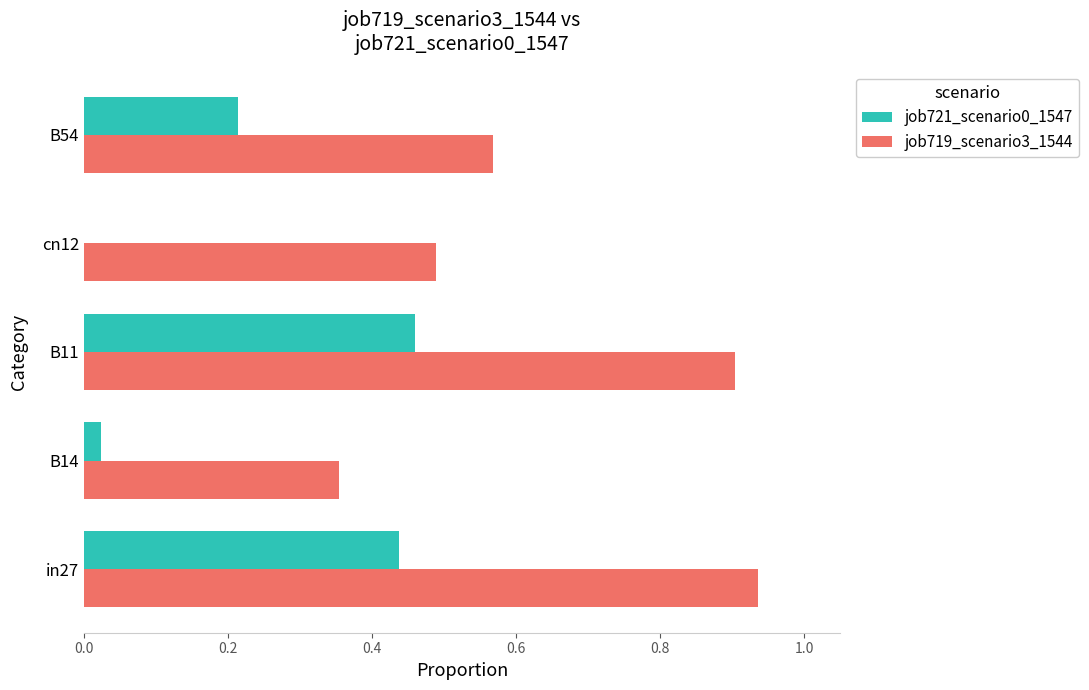

At which label is job719_scenario3_1544 closest to 0?

B14